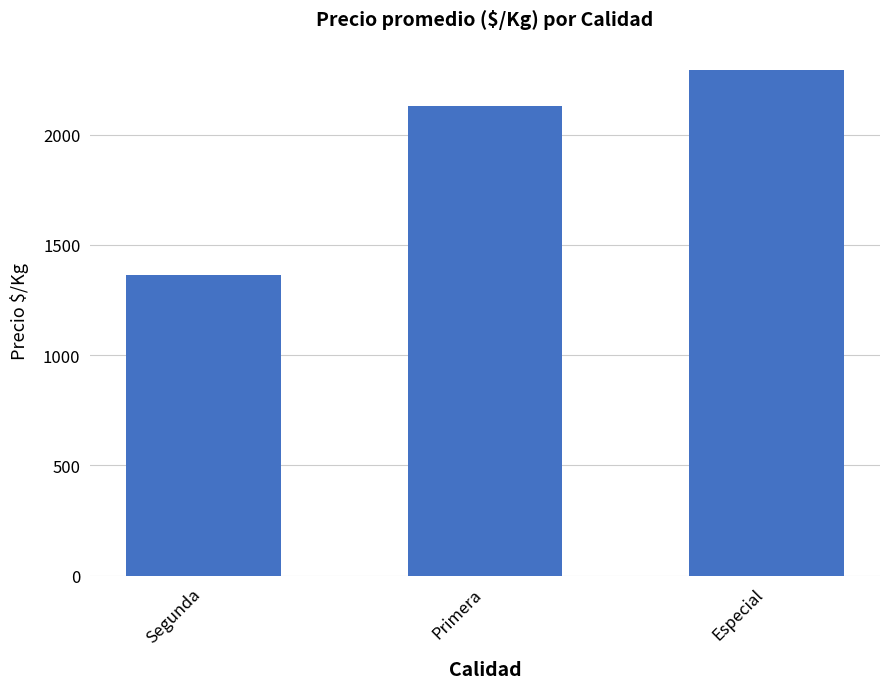

Between Especial and Primera, which is larger?

Especial